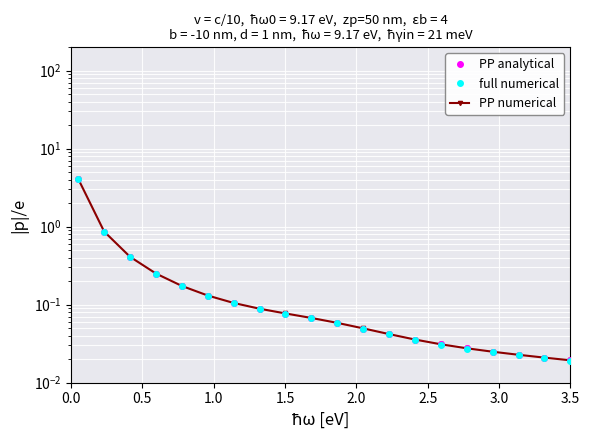

Which series has the widest spread of values?

PP numerical